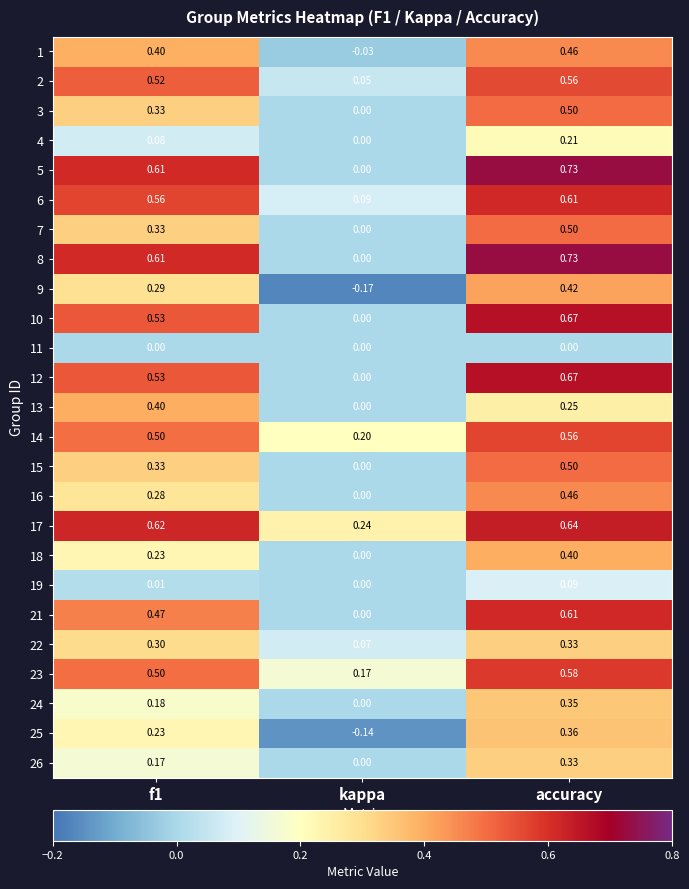

Which category has the highest value across all series?

accuracy